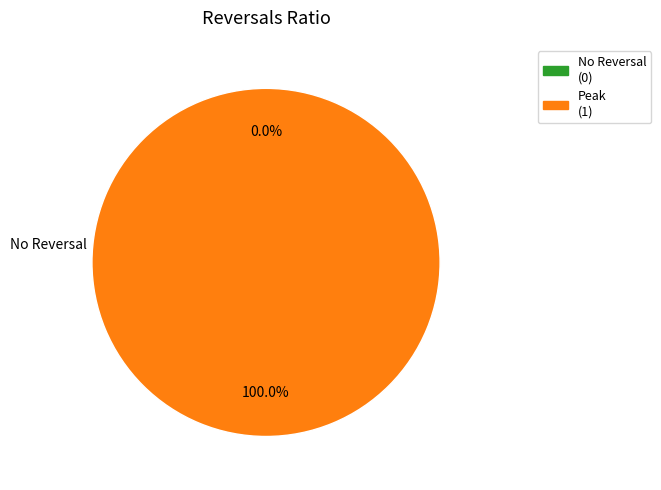

Is 1515166067 the majority of the pie?

Yes